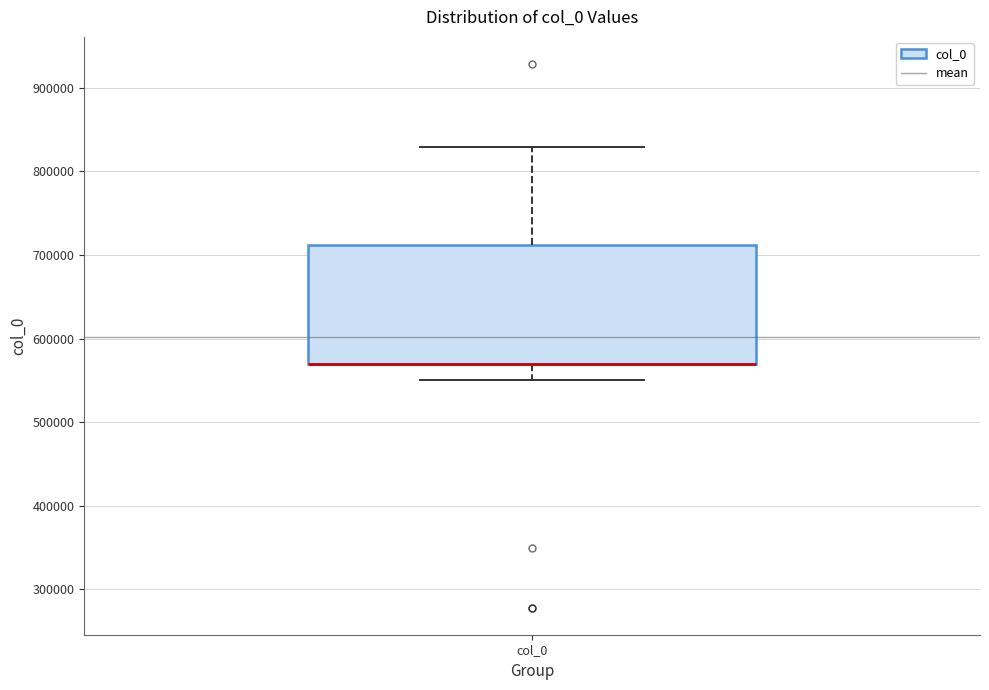

Where is the upper edge of the box for col_0 on the y-axis? The values are not printed on the chart, so give them approximately, as read against the axis.

710000